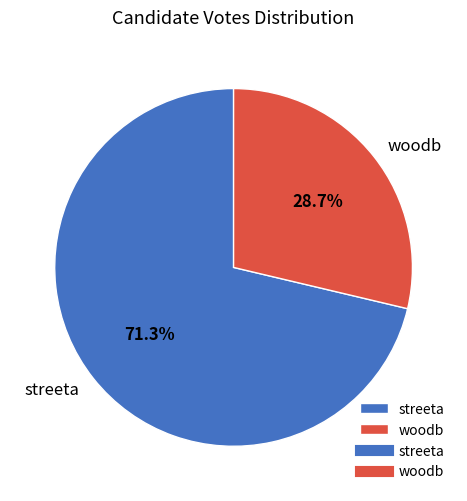

True or false: streeta accounts for 71% of the total.

True